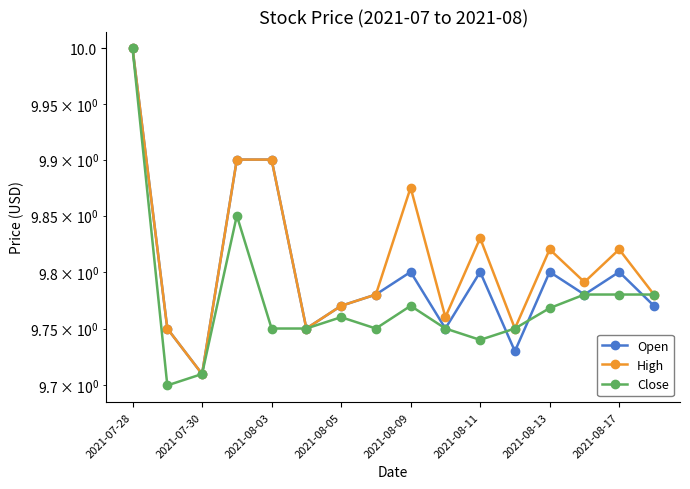

Is it true that Close equals 9.8 at 2021-08-05?

True